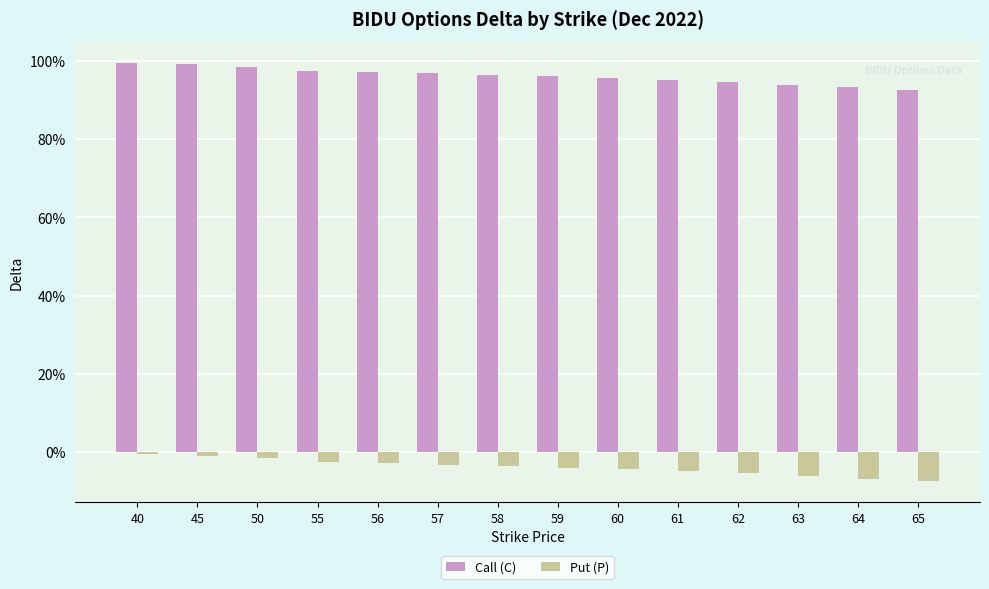

Does the chart contain stacked bars?

No